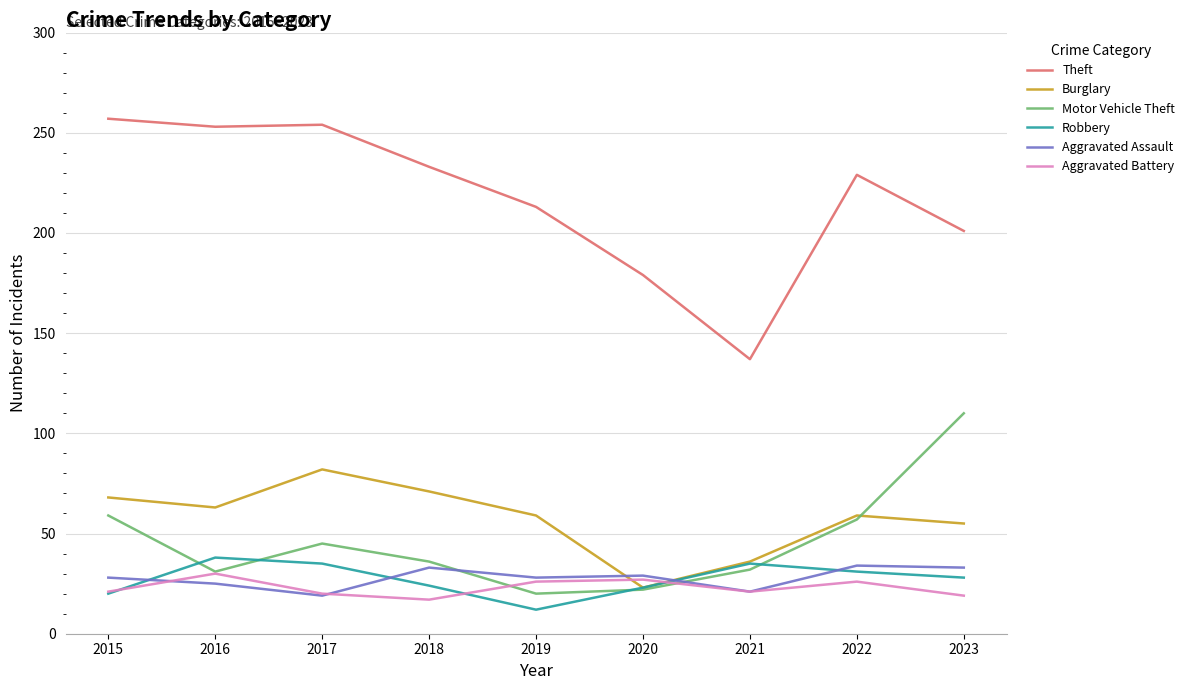

Read the Motor Vehicle Theft value at 2019, to the nearest 5.

20